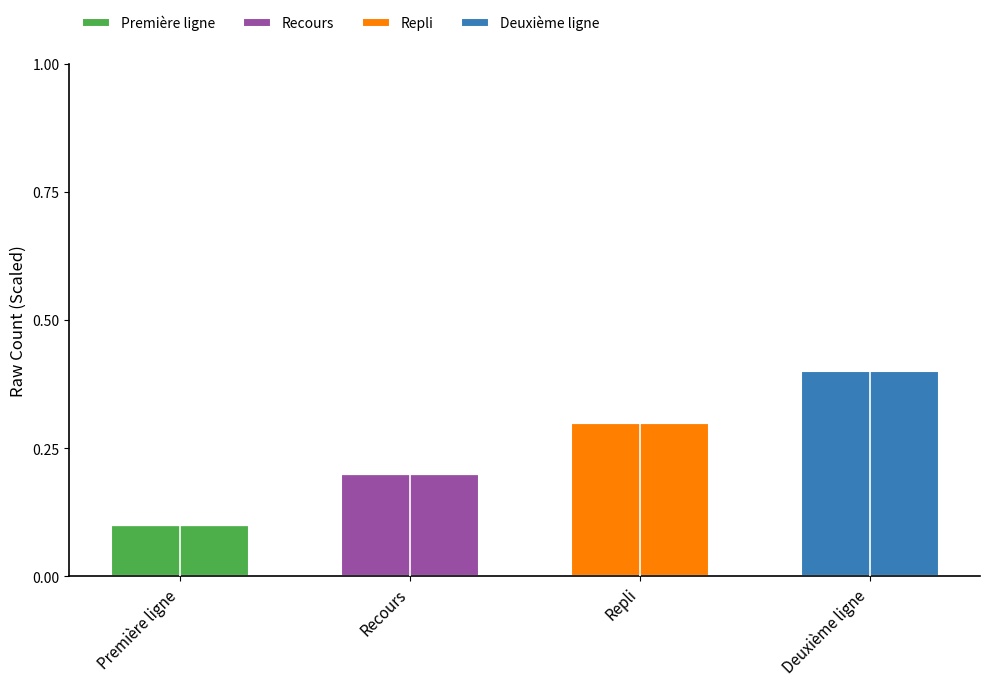

What is the total value across all series at Repli?

0.3